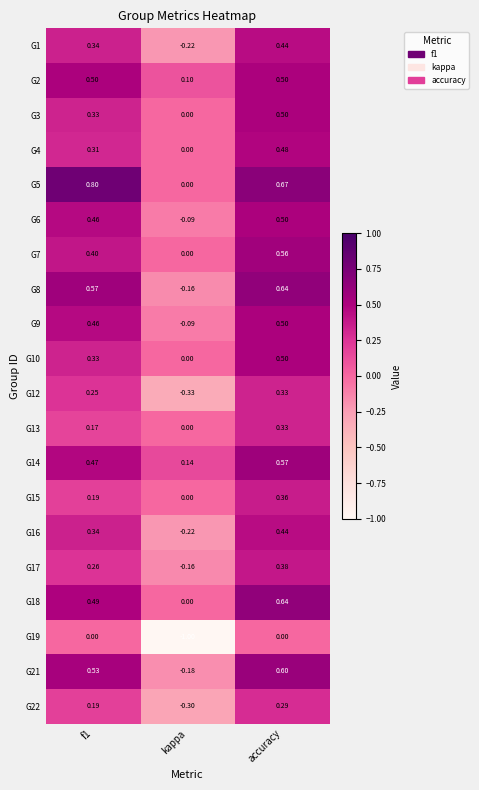

At which category is the sum across all series the highest?

accuracy